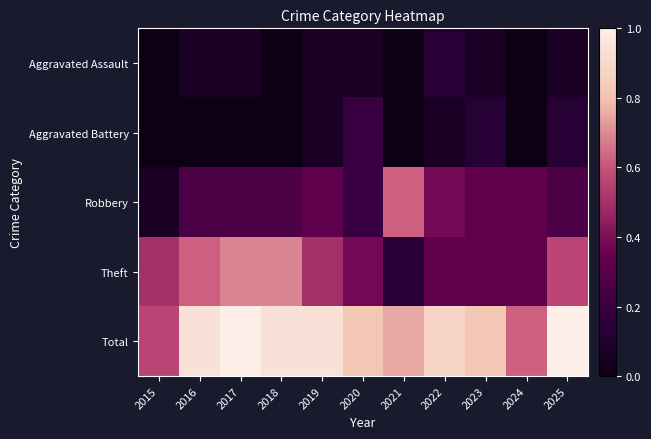

Rank the series at 2025 from highest to lowest value.

Total, Theft, Robbery, Aggravated Battery, Aggravated Assault